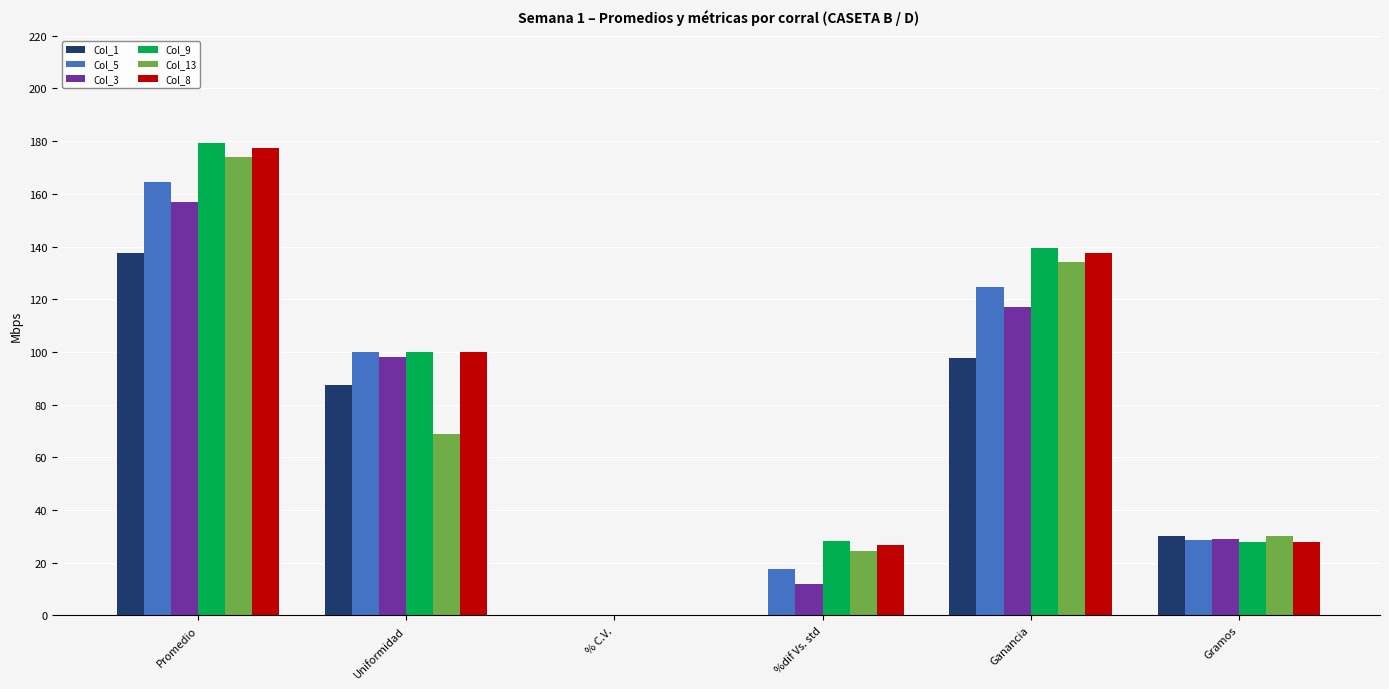

What is the sum of all Col_1 values?

350.6